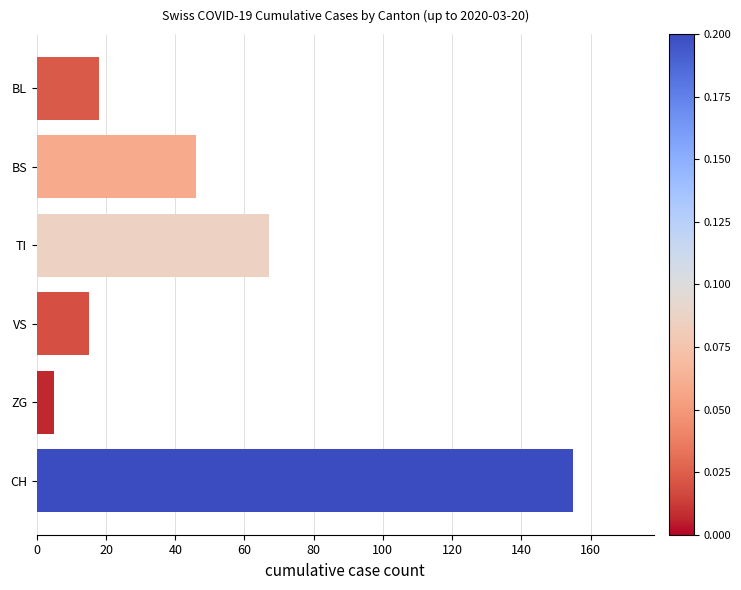

Is it true that the value at CH is 155?

True